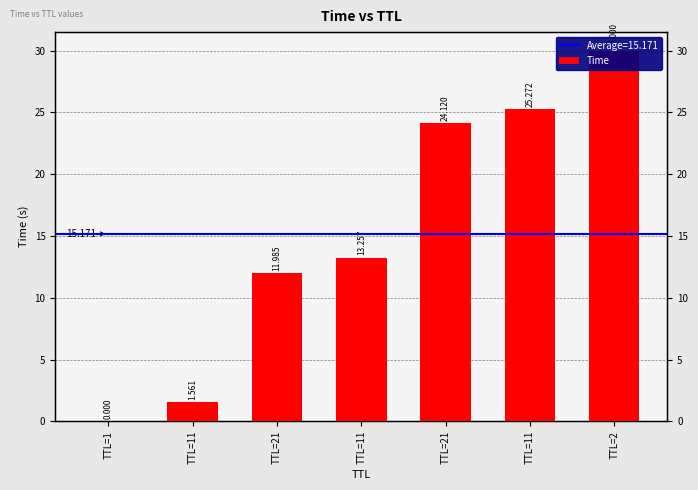

Reading left to right, what are all the values shown in this chart?

0.0	1.6	12.0	13.3	24.1	25.3	30.0